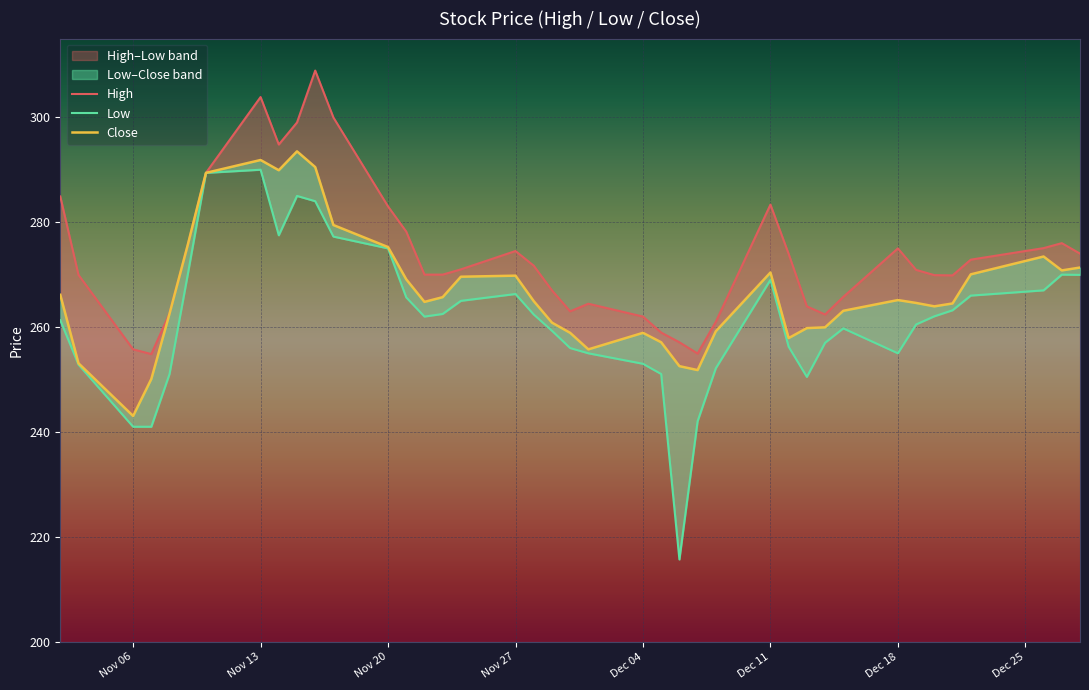

How many lines are shown in the chart?

3